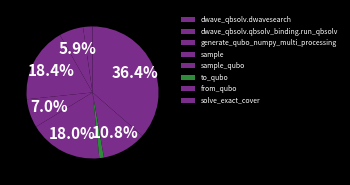

Which category has the biggest portion of the pie?

solve_exact_cover